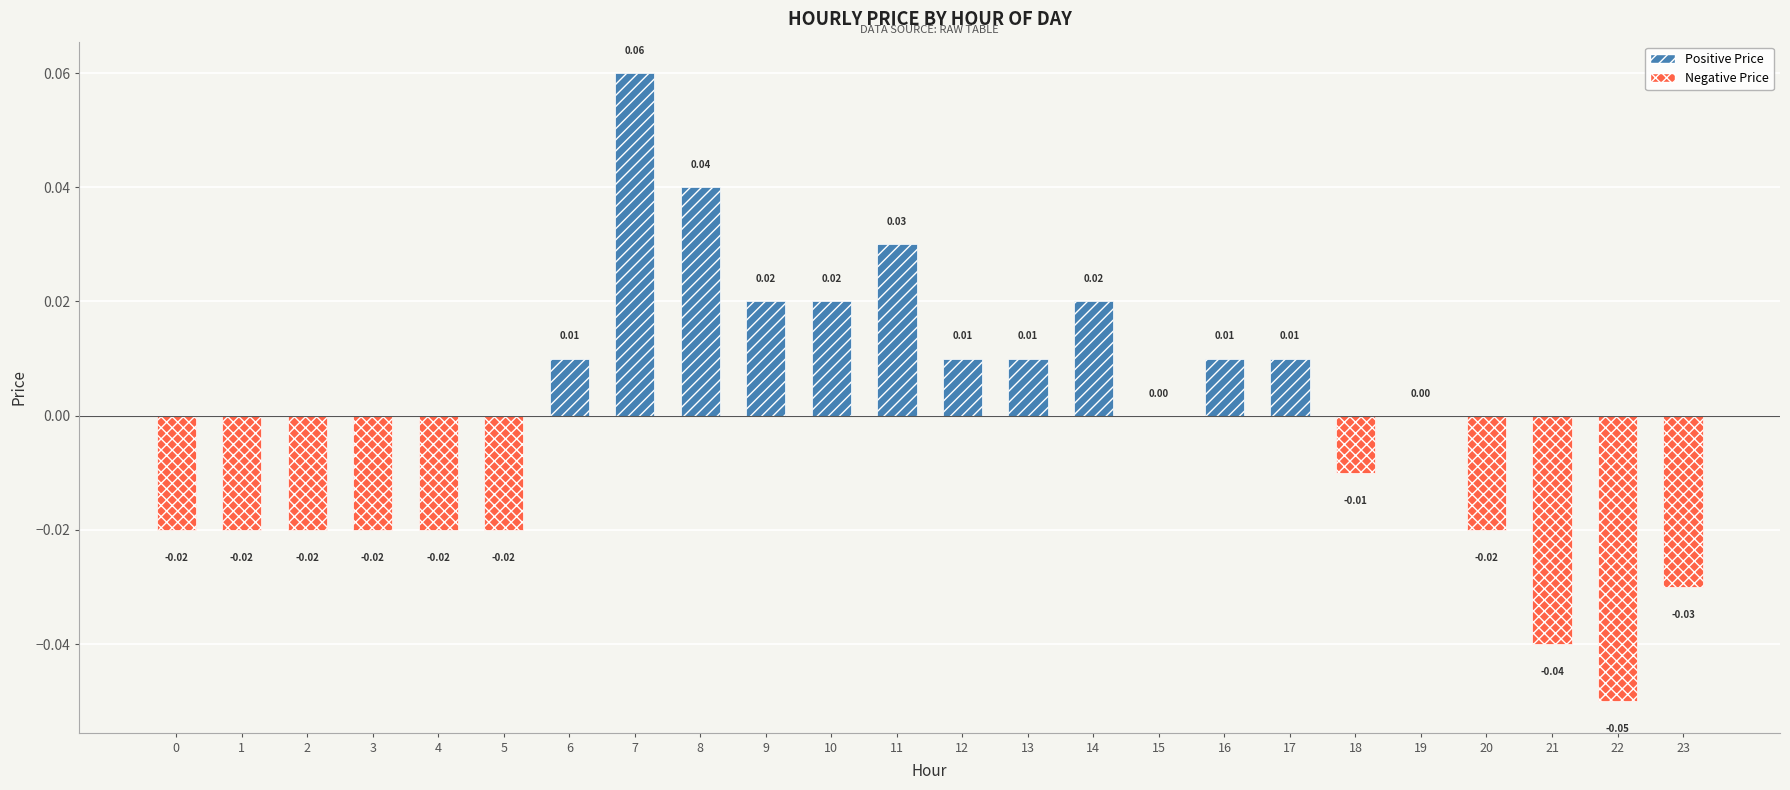

At which label does the data first exceed 0?

6